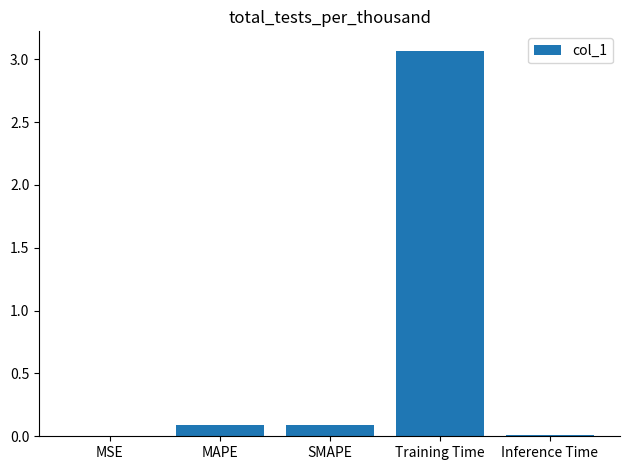

Is it true that the value at MSE is 0.0?

True